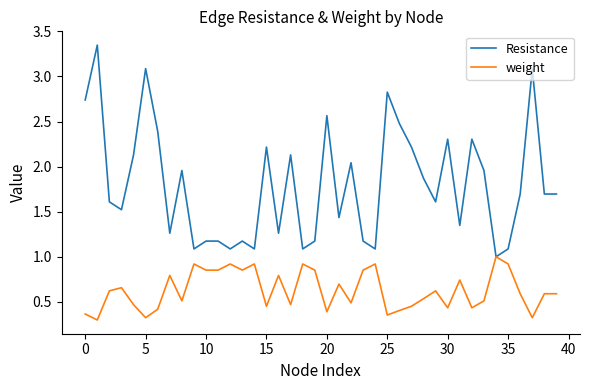

Which series has the largest total across all categories?

Resistance